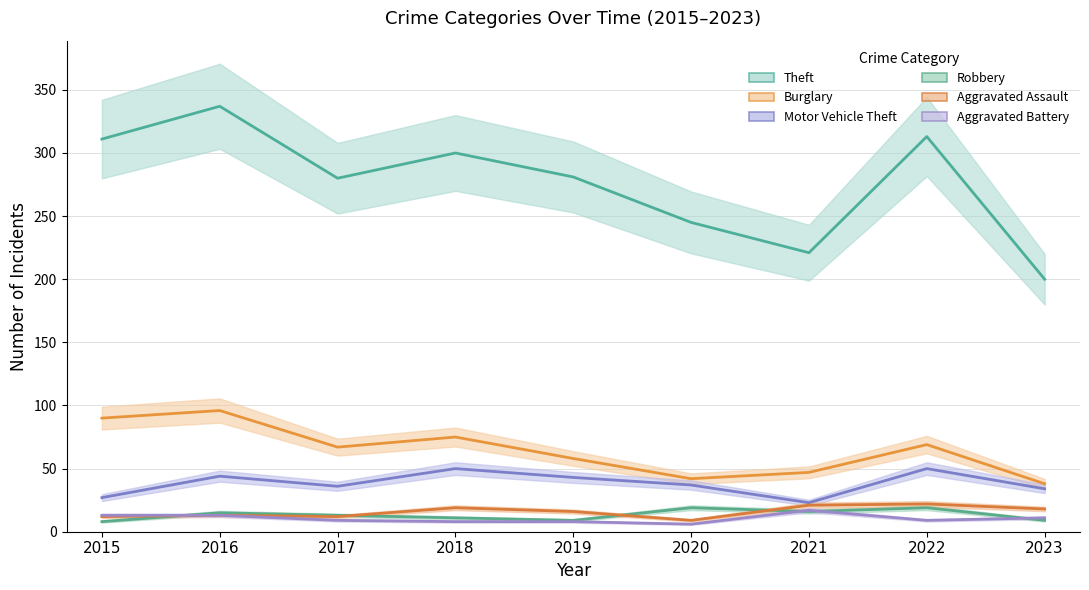

True or false: Motor Vehicle Theft and Robbery cross at least once.

False